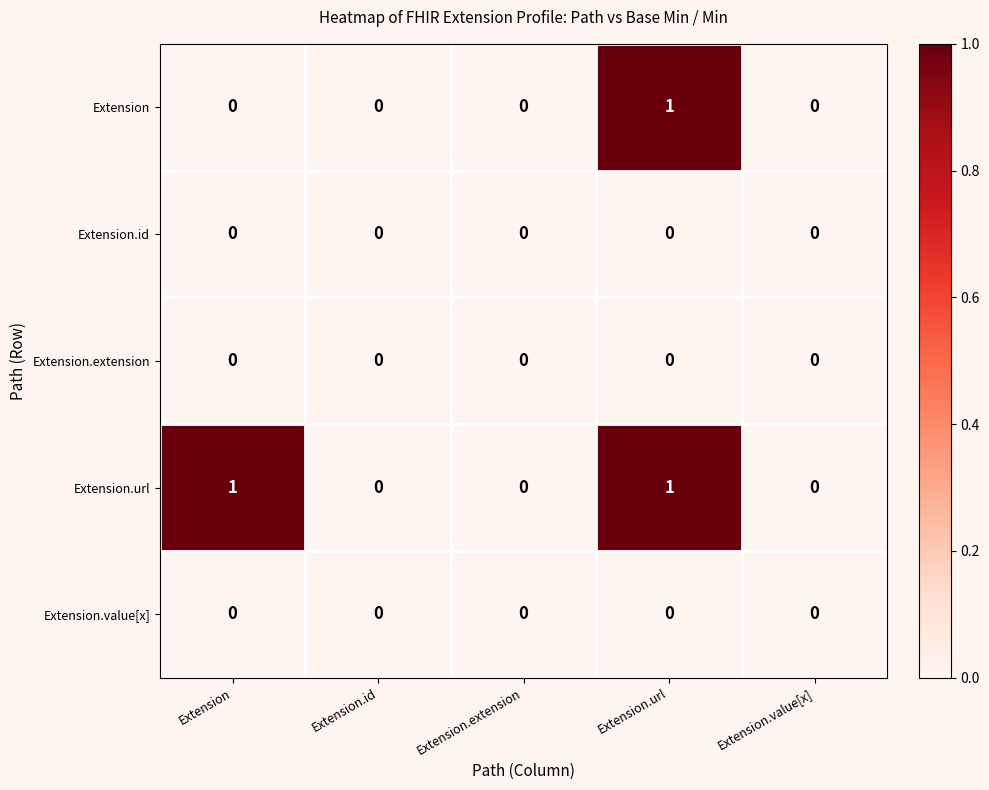

Reading right to left, transcribe all the data shown in this chart.

Extension: Extension.value[x]=0	Extension.url=1	Extension.extension=0	Extension.id=0	Extension=0
Extension.id: Extension.value[x]=0	Extension.url=0	Extension.extension=0	Extension.id=0	Extension=0
Extension.extension: Extension.value[x]=0	Extension.url=0	Extension.extension=0	Extension.id=0	Extension=0
Extension.url: Extension.value[x]=0	Extension.url=1	Extension.extension=0	Extension.id=0	Extension=1
Extension.value[x]: Extension.value[x]=0	Extension.url=0	Extension.extension=0	Extension.id=0	Extension=0